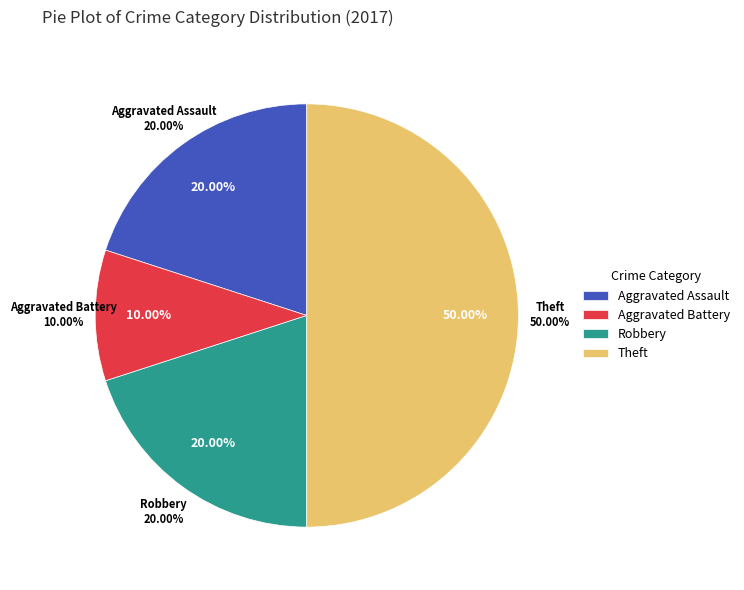

How many slices are in this pie chart?

4